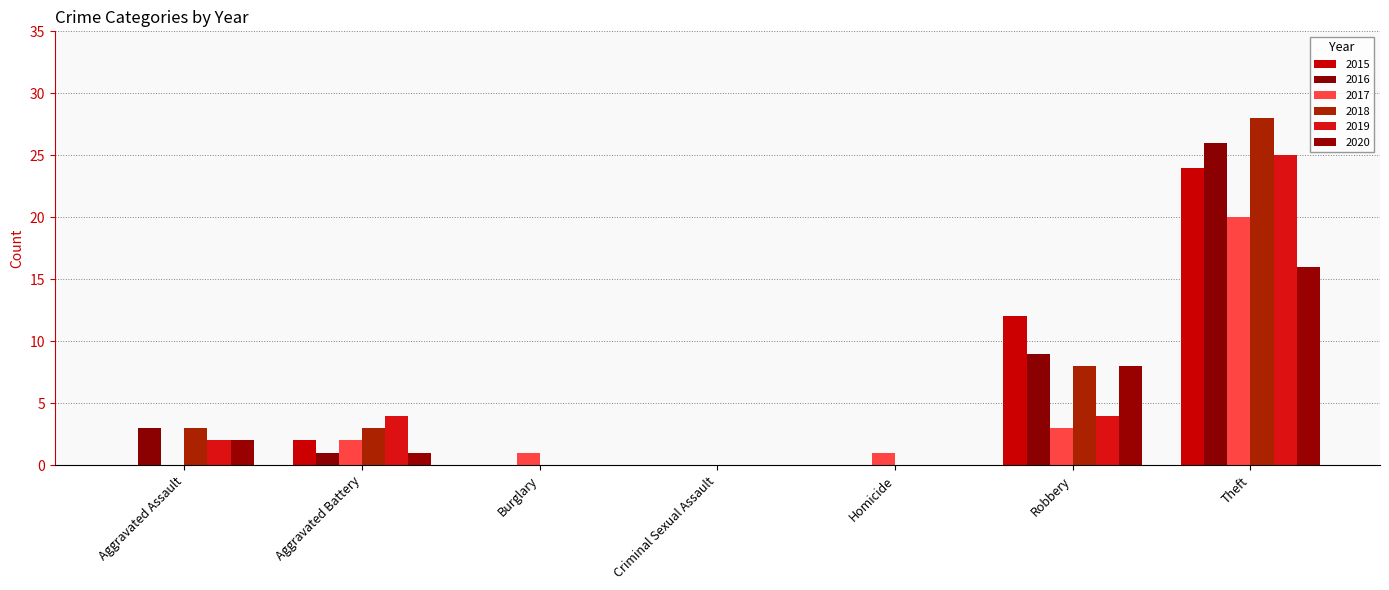

At which category is the sum across all series the highest?

Theft